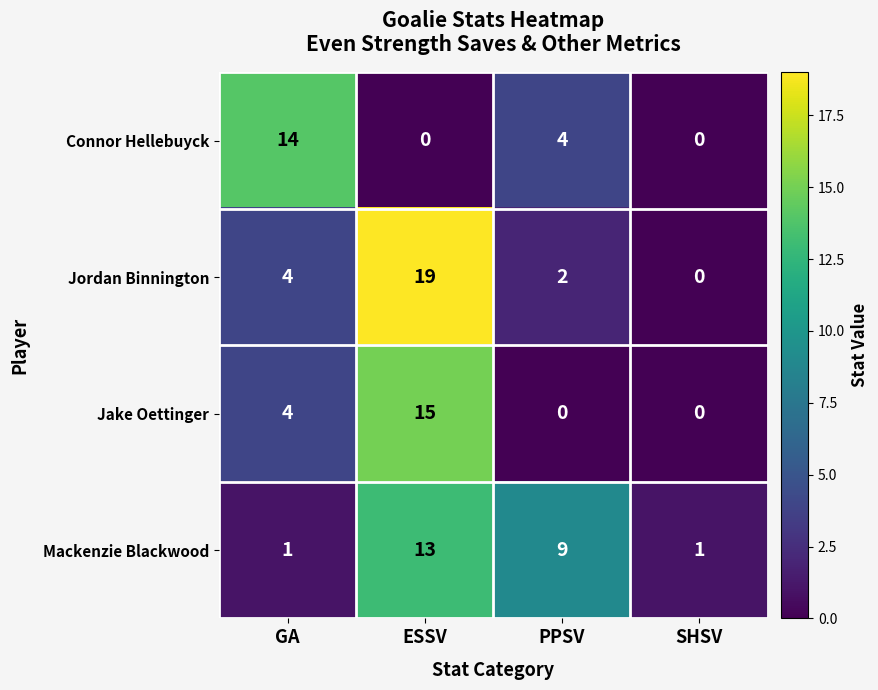

Which series has the largest total across all categories?

Jordan Binnington